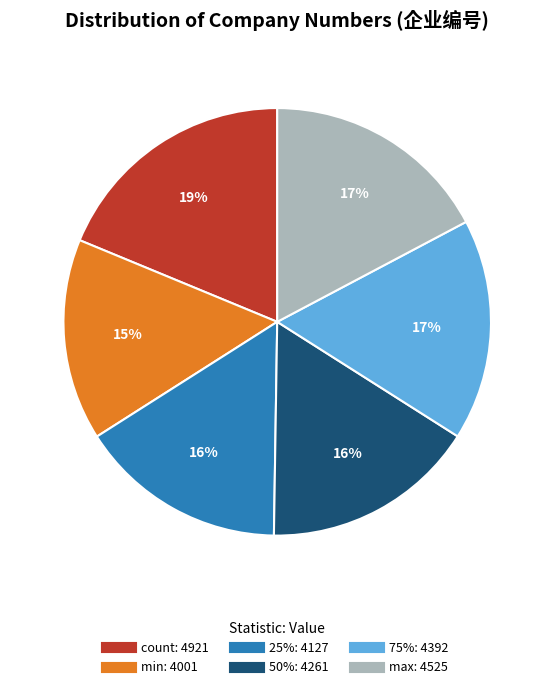

To the nearest percent, what is the difference between the largest and smallest slice percentages?

4%